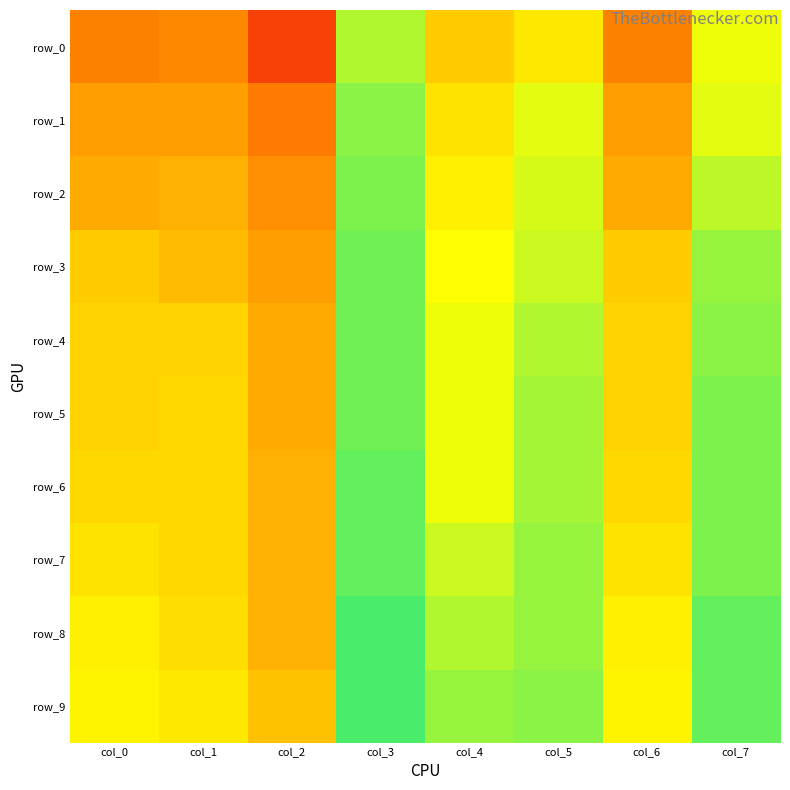

Which has a higher value, col_4 or col_5?

col_5